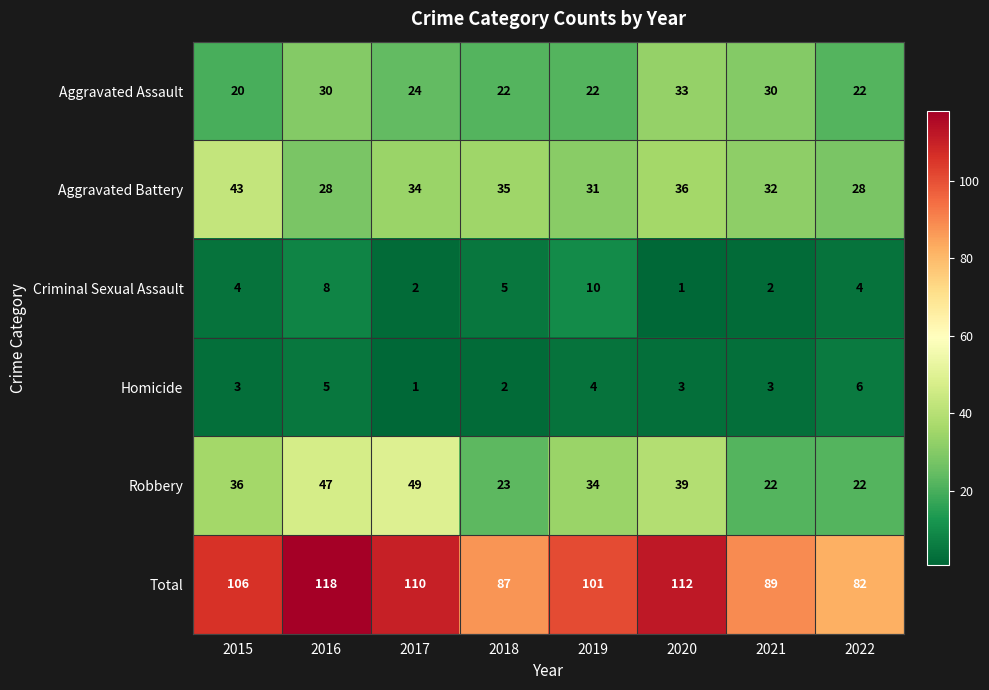

What is the total value across all series at 2022?

164